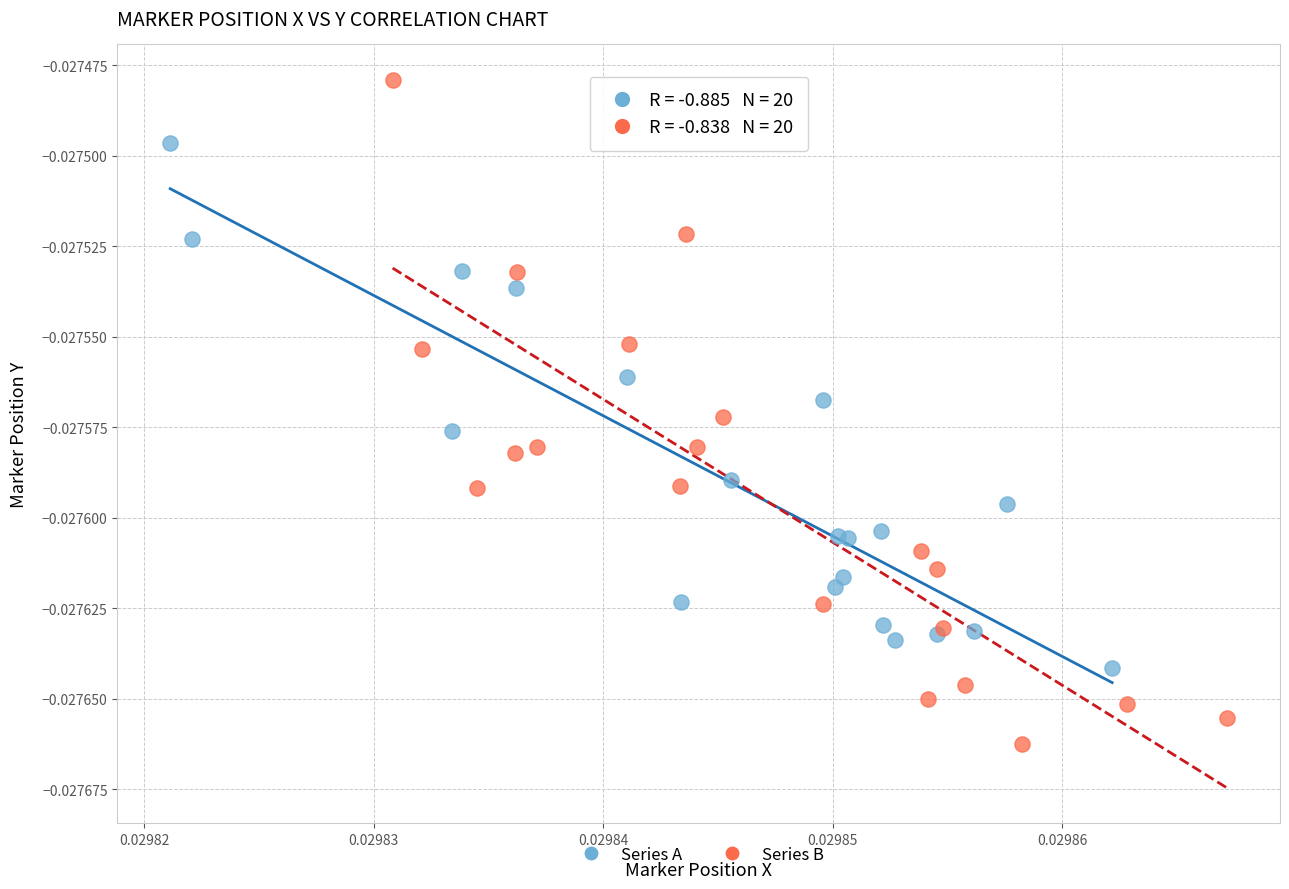

What are all the series names shown in the legend?

Series A, Series B